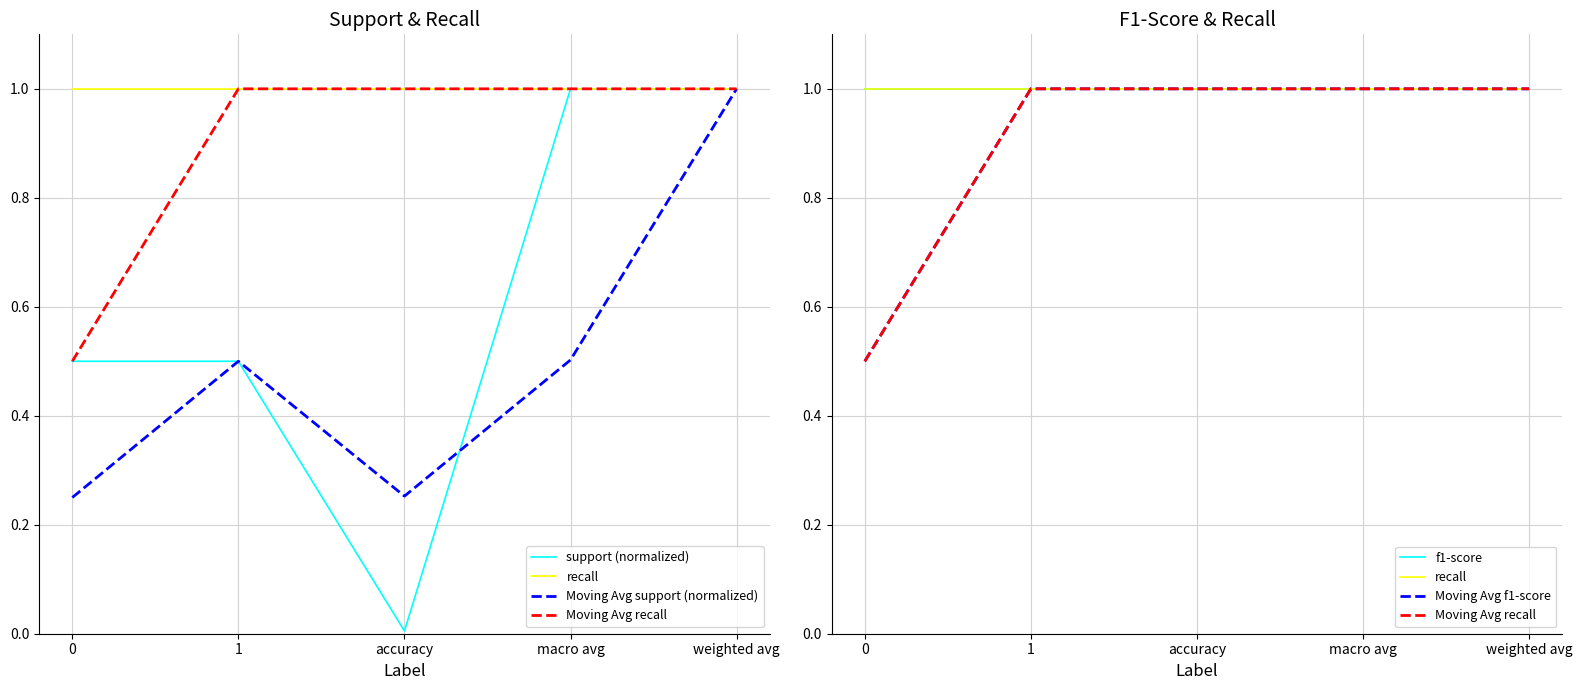

Which series has the largest range (max minus min)?

support (normalized)